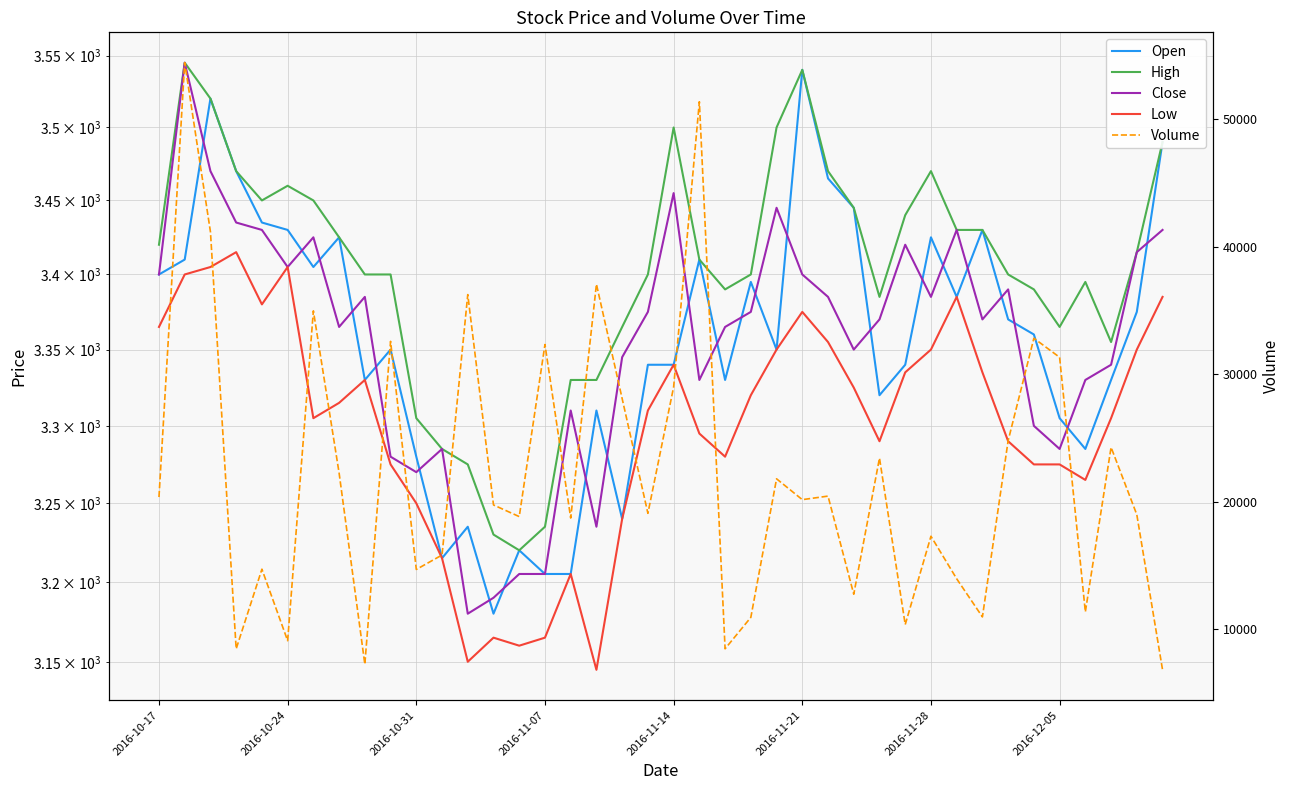

What position from the left is 2016-12-05?

8